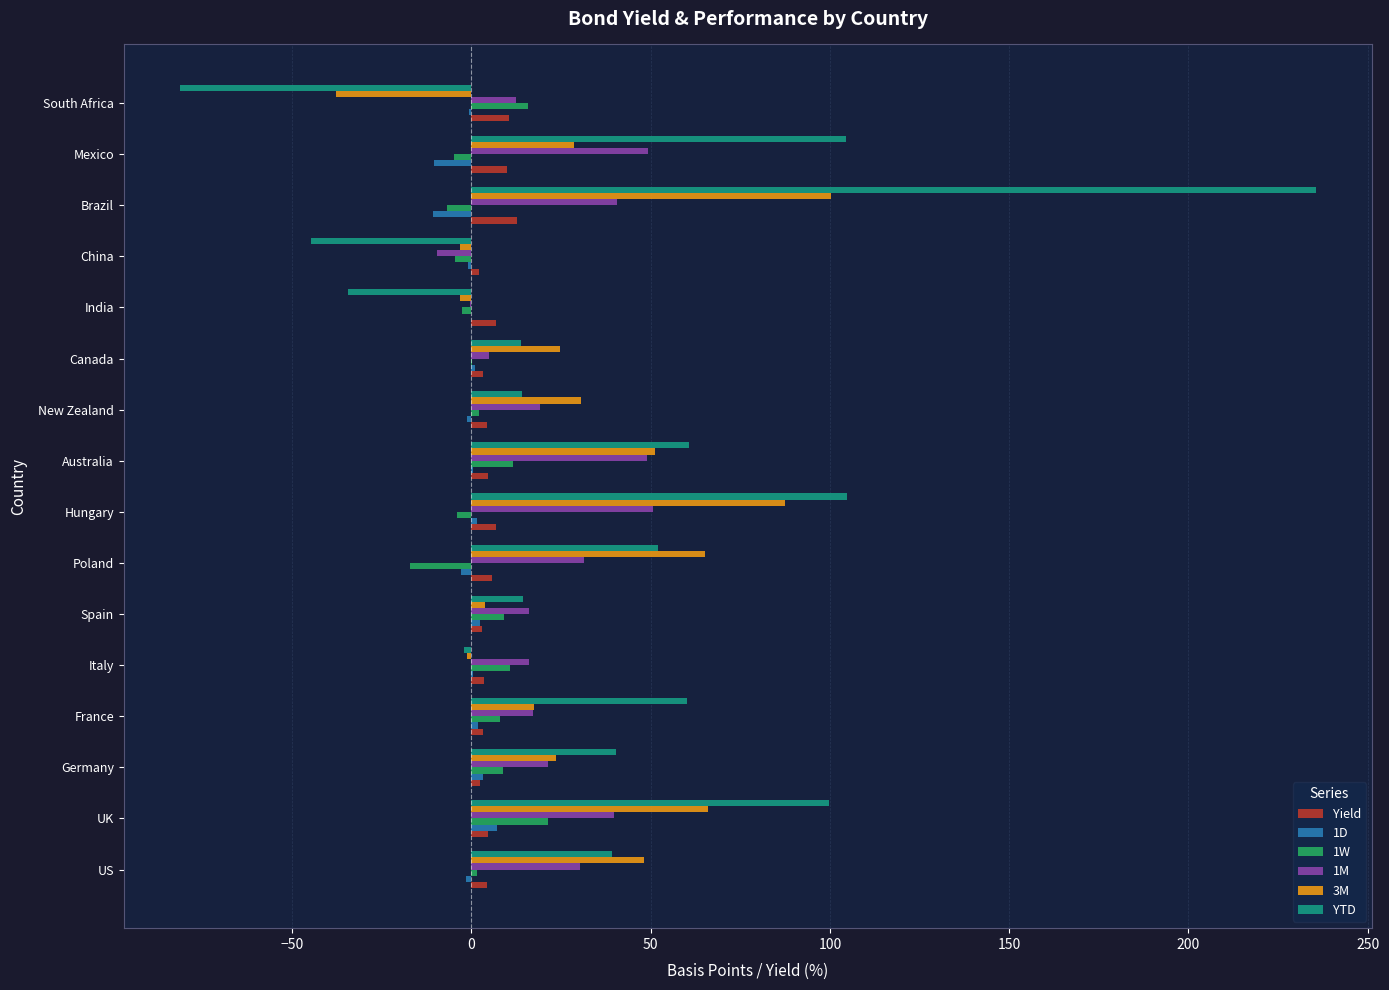

True or false: YTD has a value of 53.5 at Germany.

False